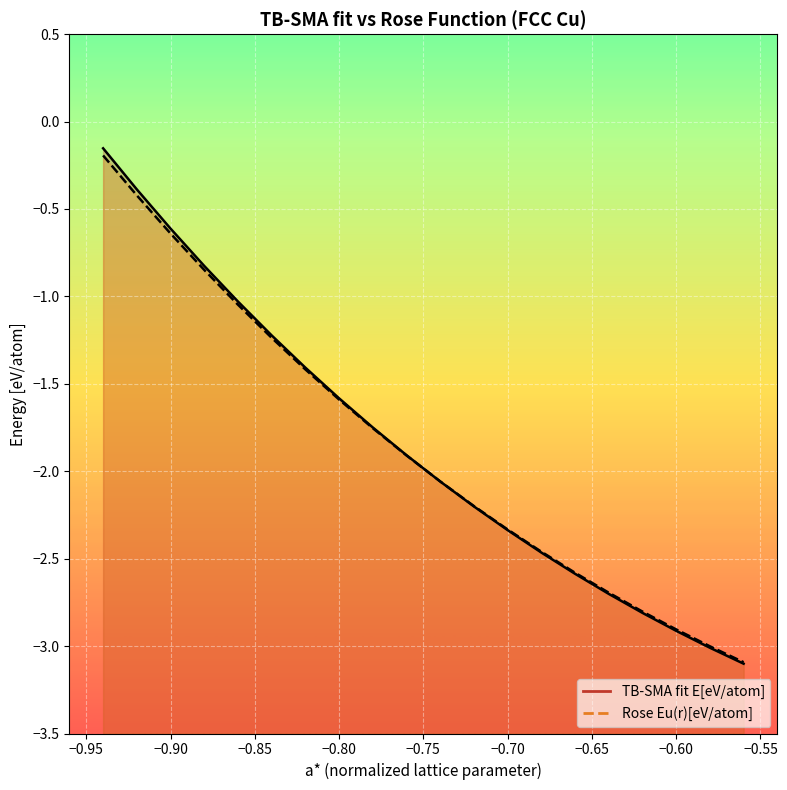

Reading left to right, transcribe all the data shown in this chart.

TB-SMA fit E[eV/atom]: -0.94=-0.2	-0.92=-0.4	-0.9=-0.6	-0.88=-0.8	-0.86=-1.0	-0.84=-1.2	-0.82=-1.4	-0.8=-1.6	-0.78=-1.7	-0.76=-1.9	-0.74=-2.1	-0.72=-2.2	-0.7=-2.3	-0.68=-2.5	-0.66=-2.6	-0.64=-2.7	-0.62=-2.8	-0.6=-2.9	-0.58=-3.0	-0.56=-3.1
Rose Eu(r)[eV/atom]: -0.94=-0.2	-0.92=-0.4	-0.9=-0.6	-0.88=-0.8	-0.86=-1.0	-0.84=-1.2	-0.82=-1.4	-0.8=-1.6	-0.78=-1.8	-0.76=-1.9	-0.74=-2.1	-0.72=-2.2	-0.7=-2.3	-0.68=-2.5	-0.66=-2.6	-0.64=-2.7	-0.62=-2.8	-0.6=-2.9	-0.58=-3.0	-0.56=-3.1